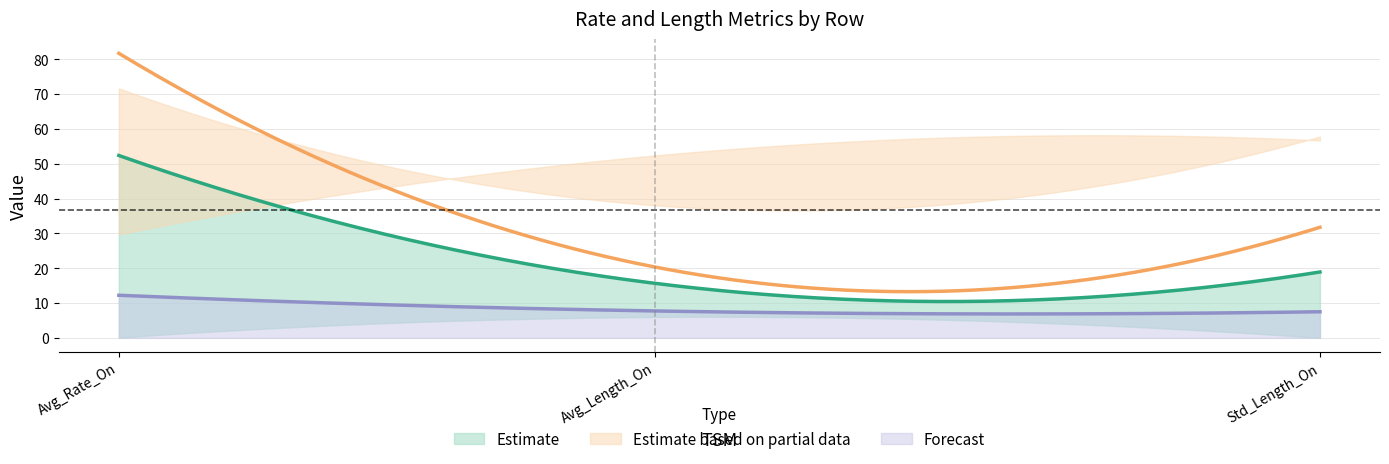

At which label is PSS closest to 9?

1